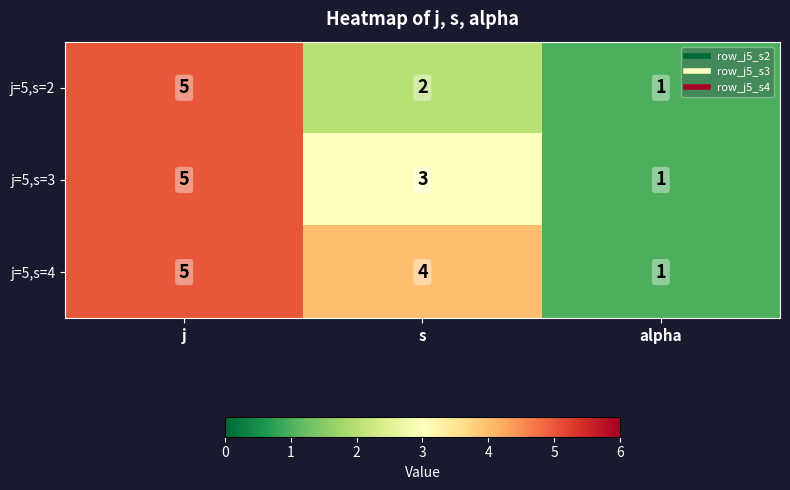

Which label corresponds to the largest value in the chart?

j